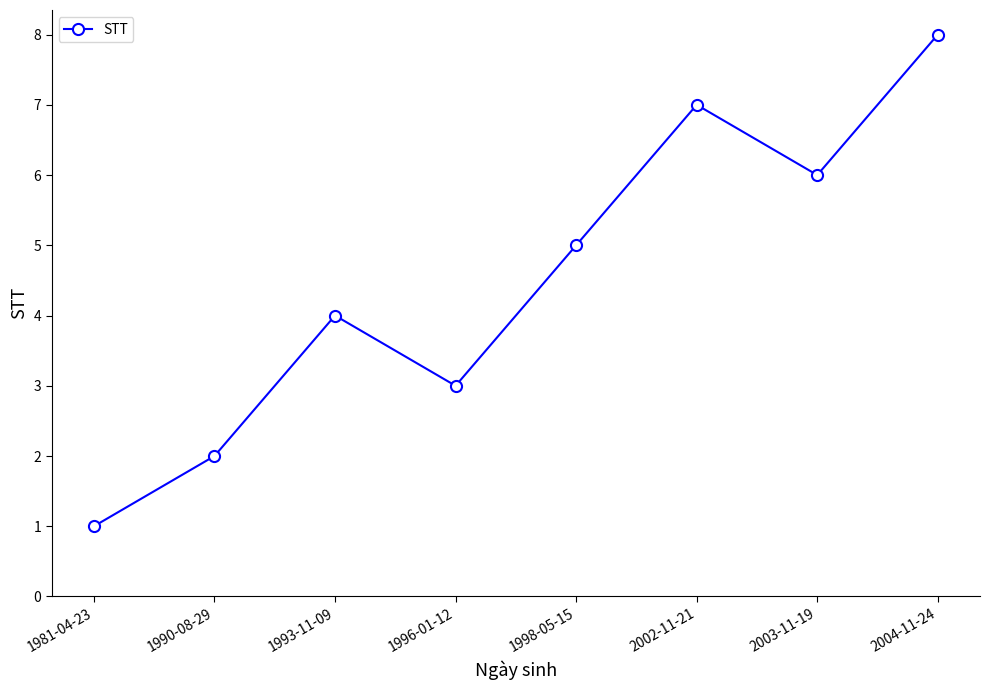

What value does the data have at 2003-11-19?

6